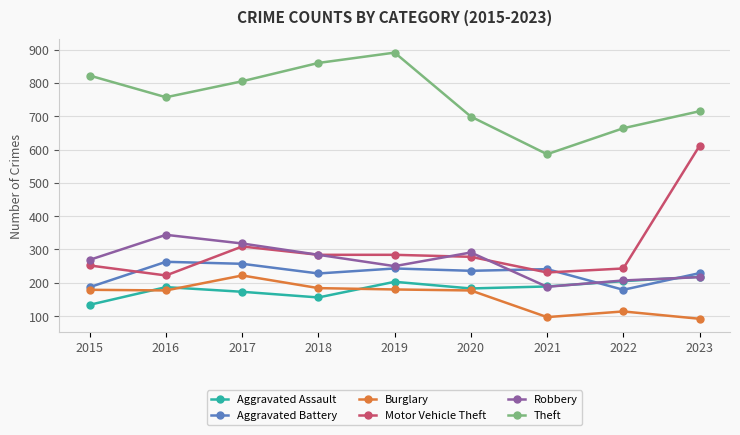

How many values in the Robbery series are below 269?

4